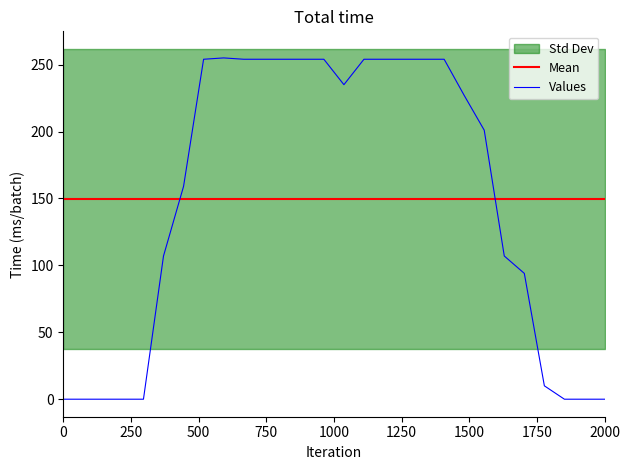

What is the maximum value for Values?

255